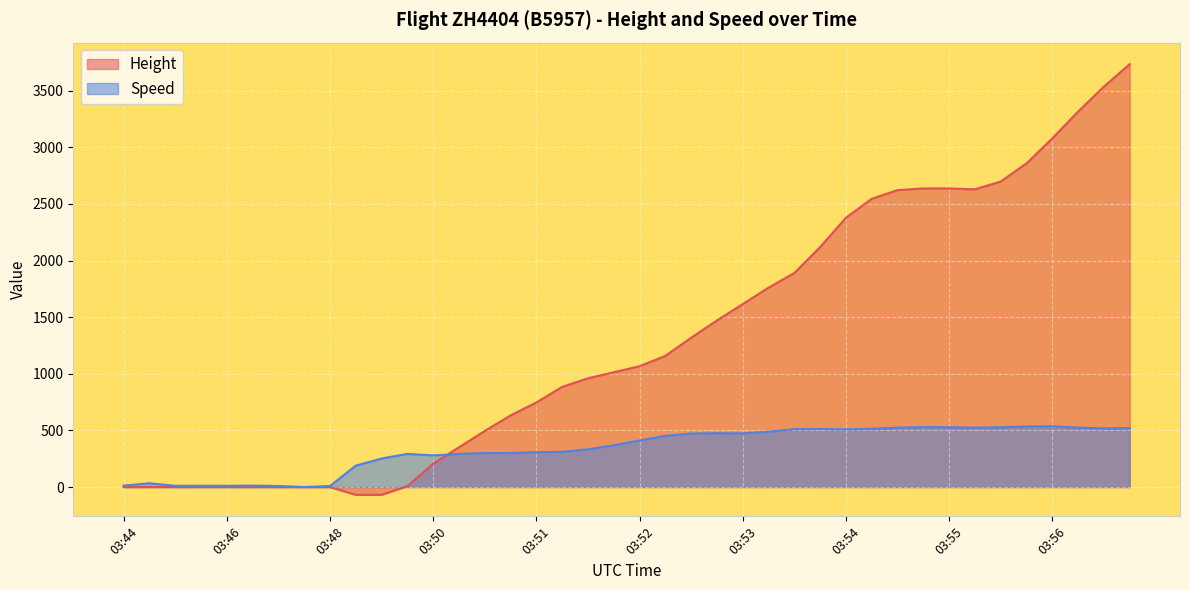

Which series has the widest spread of values?

Height